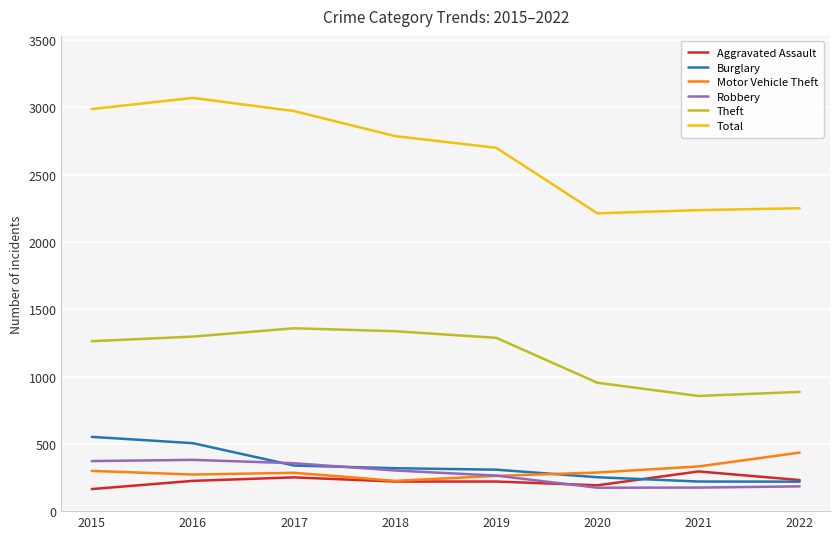

What is the sum of the Aggravated Assault values at 2017 and 2019?

471